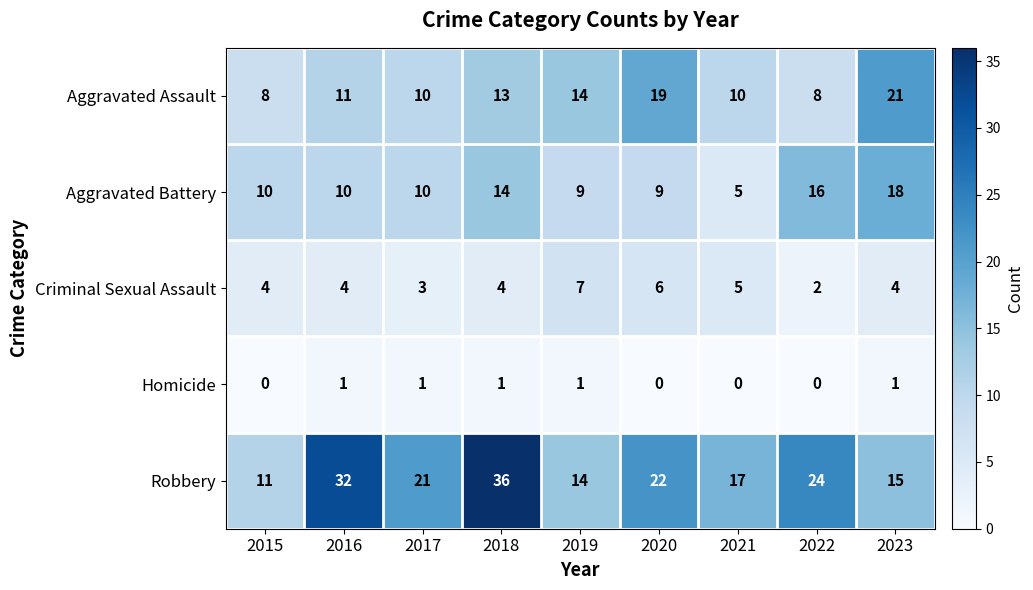

What is the average value of the Aggravated Assault series?

13